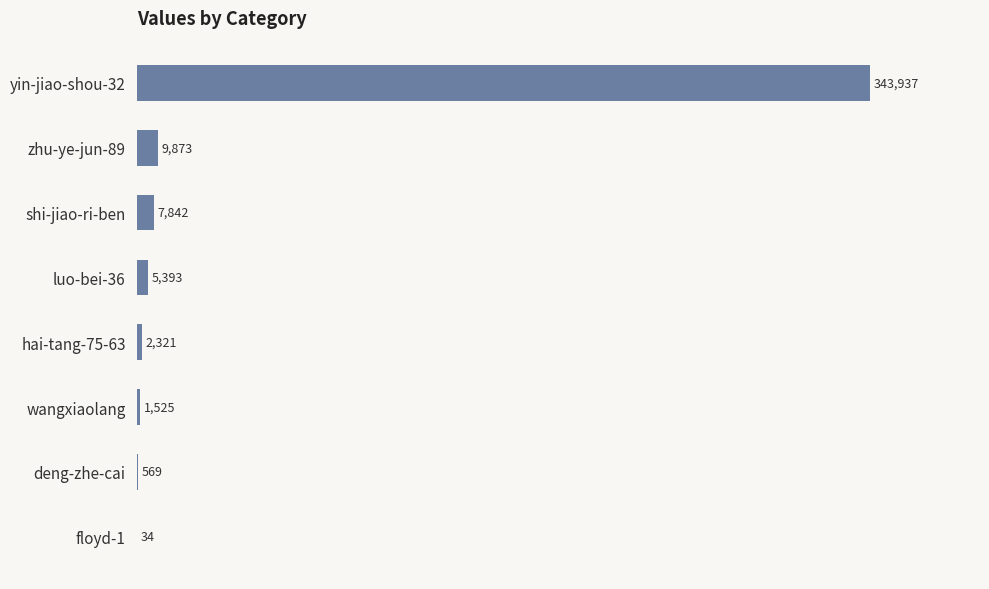

True or false: the data shows 7842 at shi-jiao-ri-ben.

True